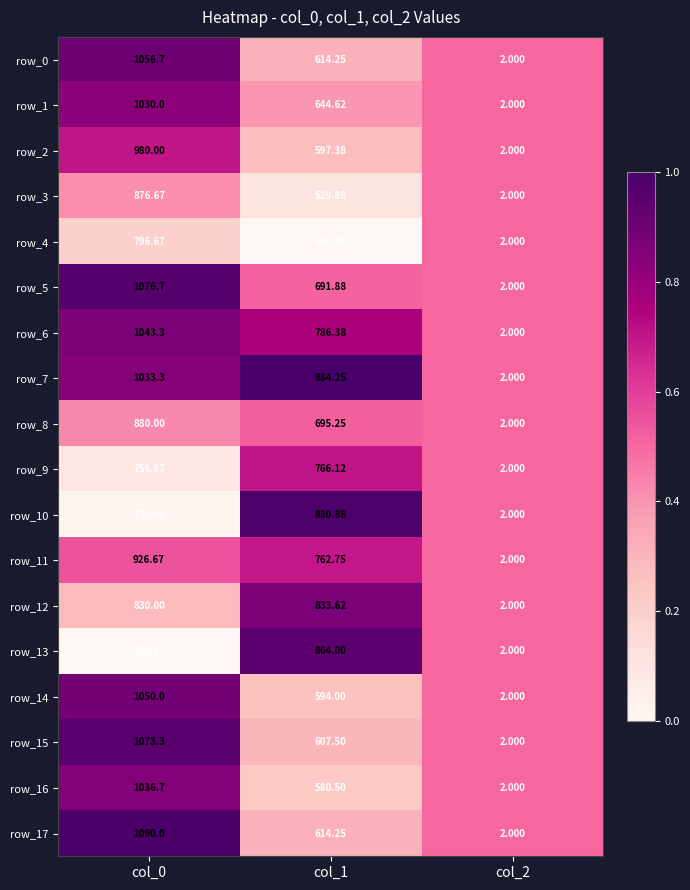

Is the value of row_2 at col_2 greater than the value of row_12 at col_1?

No